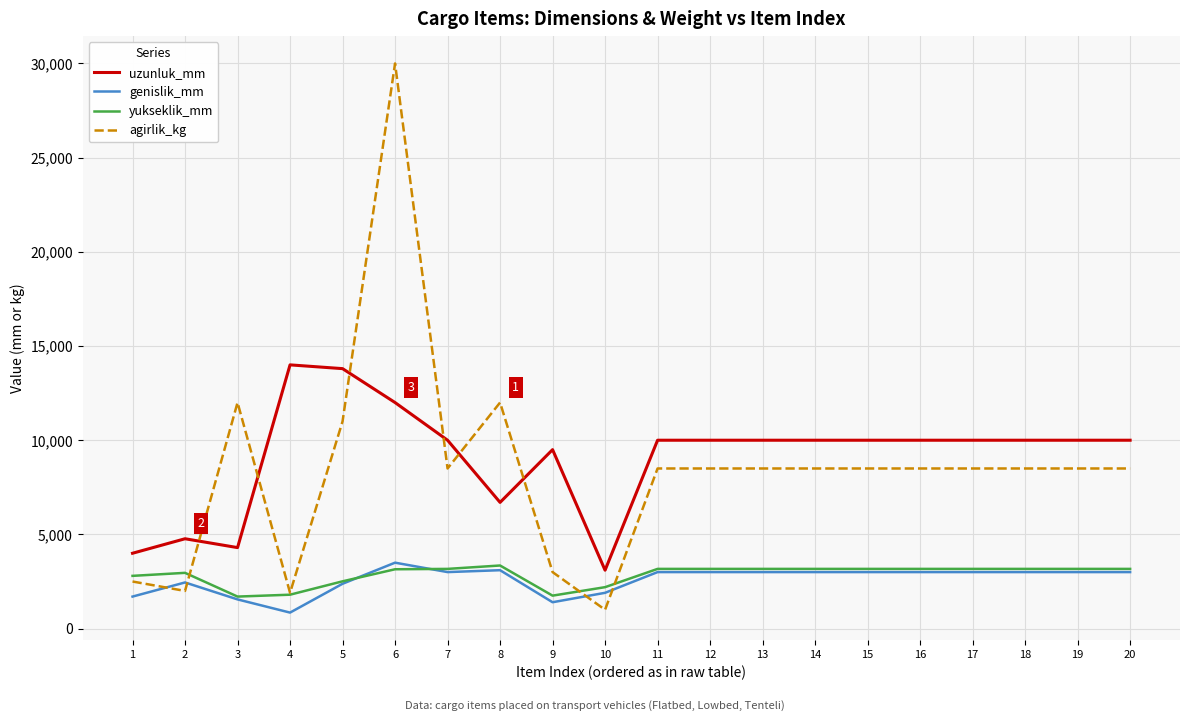

The value of agirlik_kg at 15 is 2608. True or false?

False